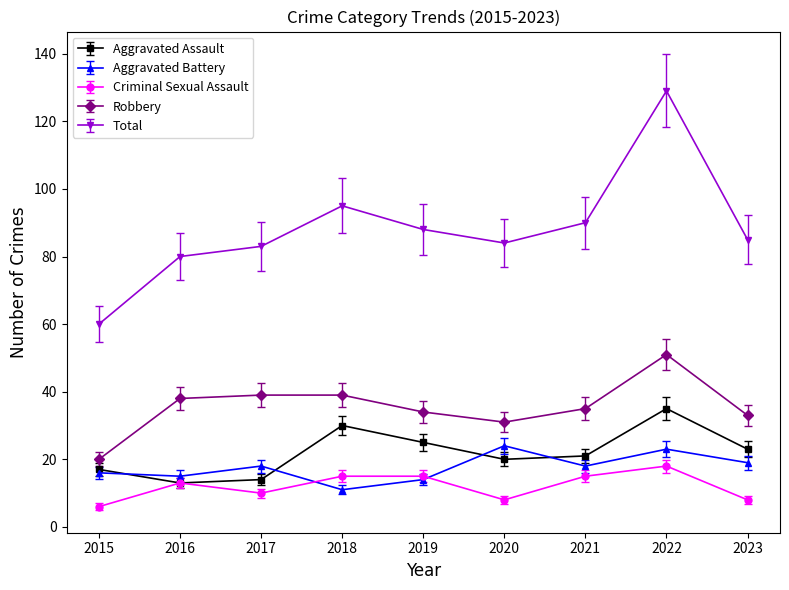

Between 2015 and 2022, which series saw the biggest shift?

Total